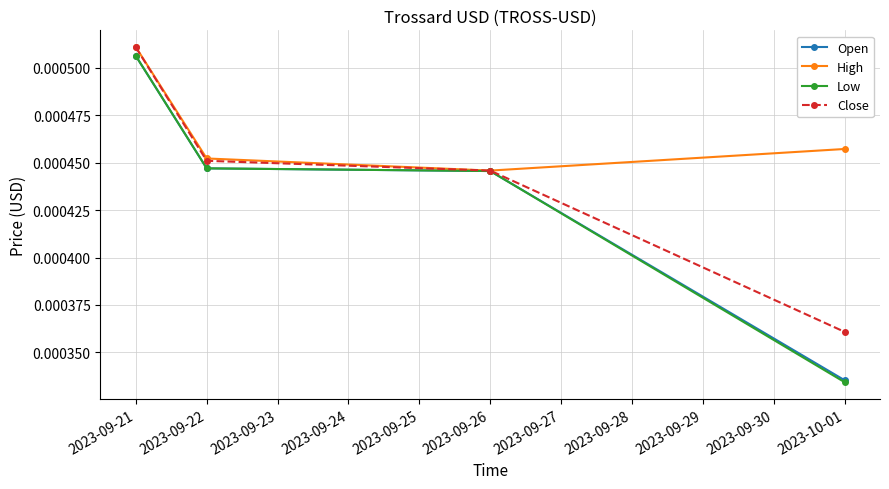

At which label does Close reach its peak?

2023-09-21